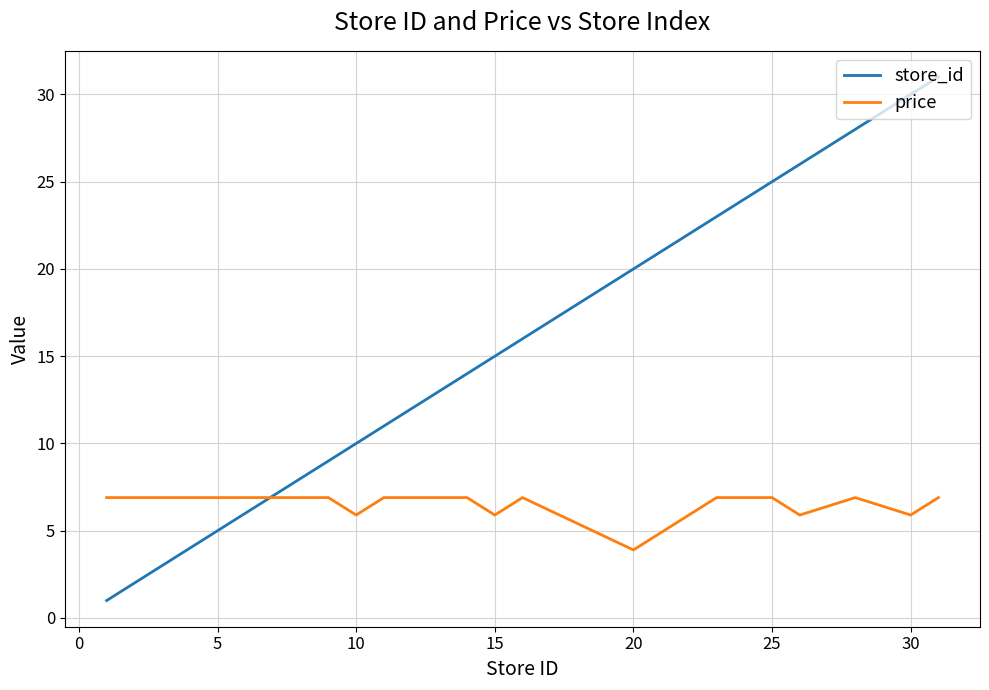

Does the chart have visible grid lines?

Yes